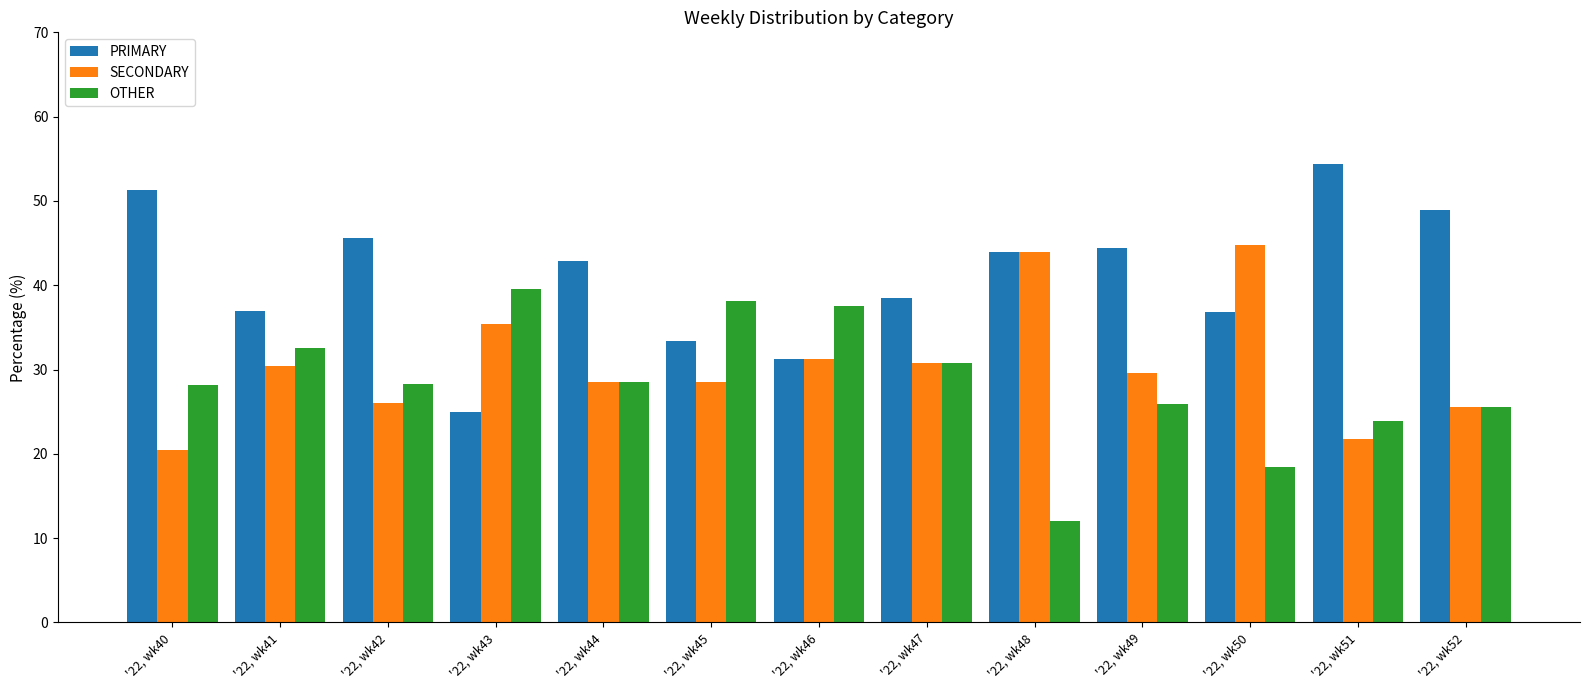

At which category does the chart reach its peak across all series?

'22, wk51